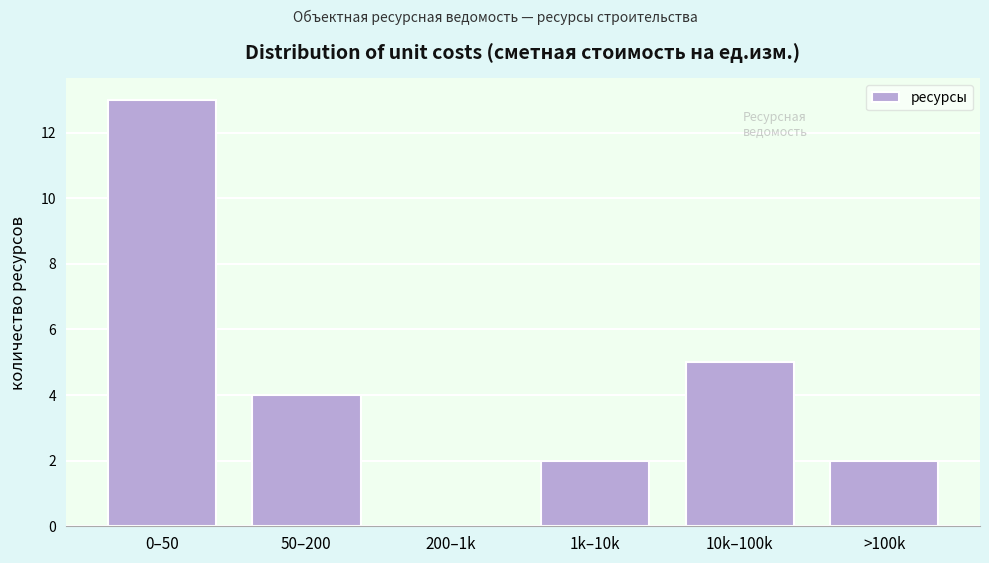

Reading left to right, extract all data points from this chart.

0–50=13	50–200=4	200–1k=0	1k–10k=2	10k–100k=5	>100k=2